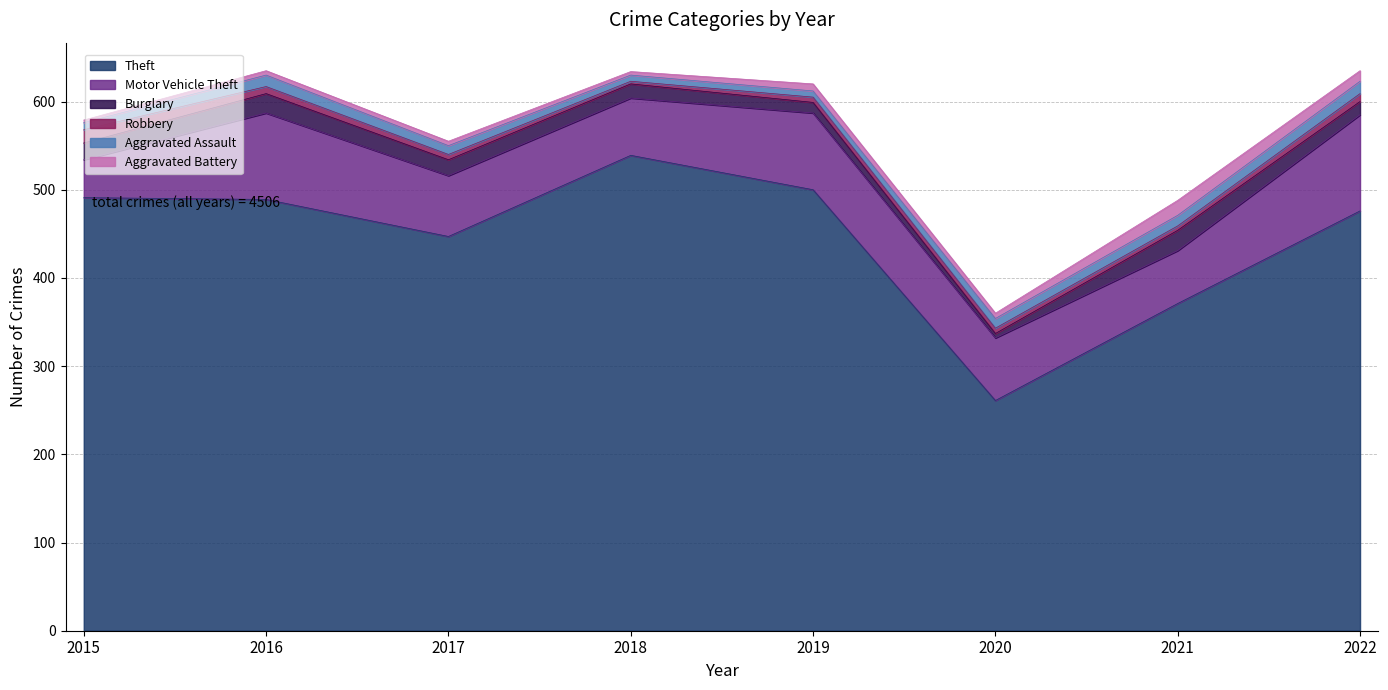

How many data points does each series have?

8